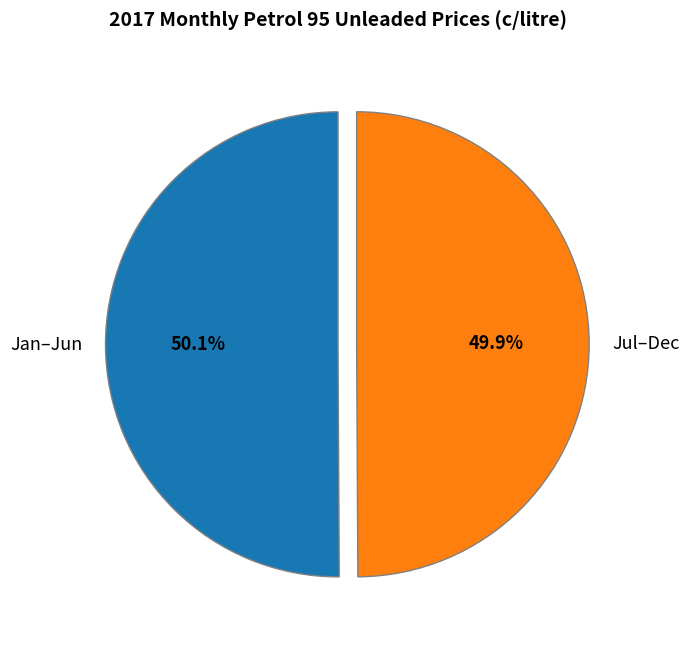

Approximately how many times larger is the value at Jul–Dec compared to Jan–Jun?

1.0